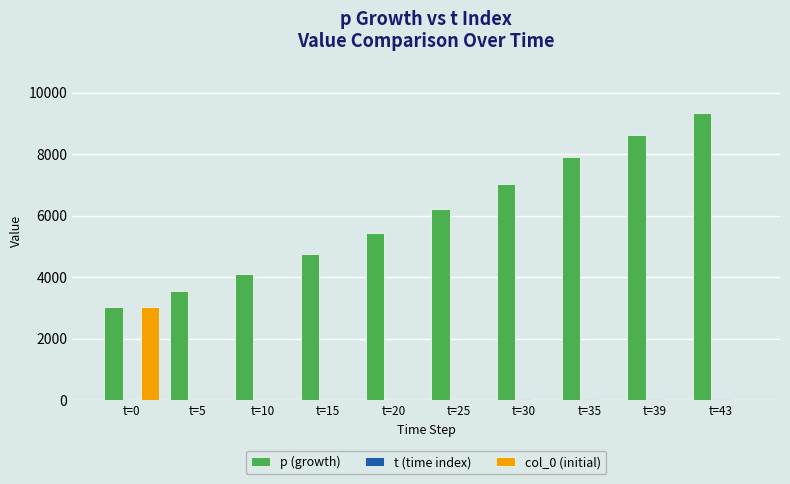

At which category is the sum across all series the highest?

t=43